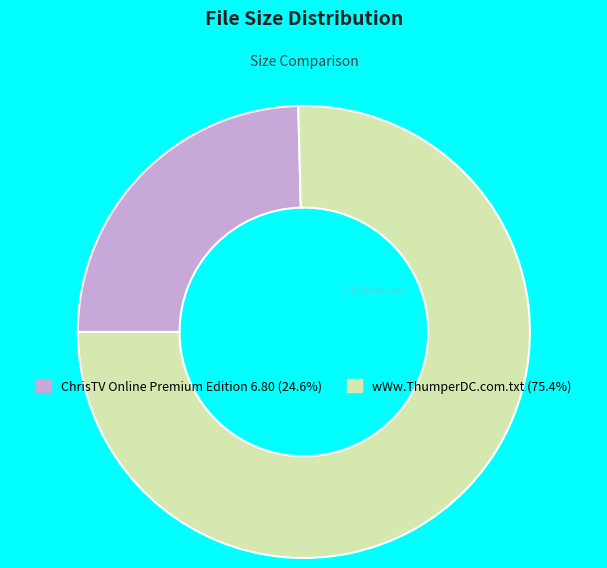

How many slices are in this pie chart?

2